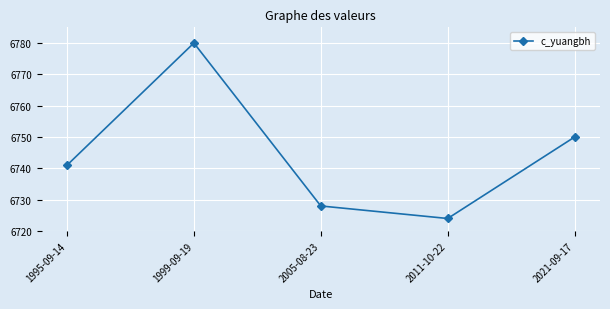

What is the sum of all values?

33723